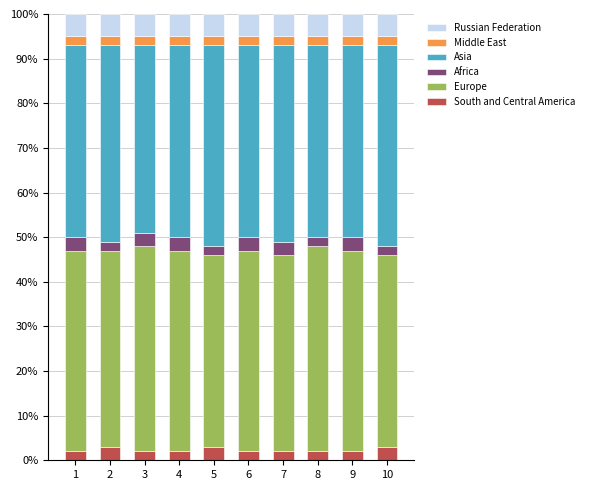

What is the total value across all series at 6?

100